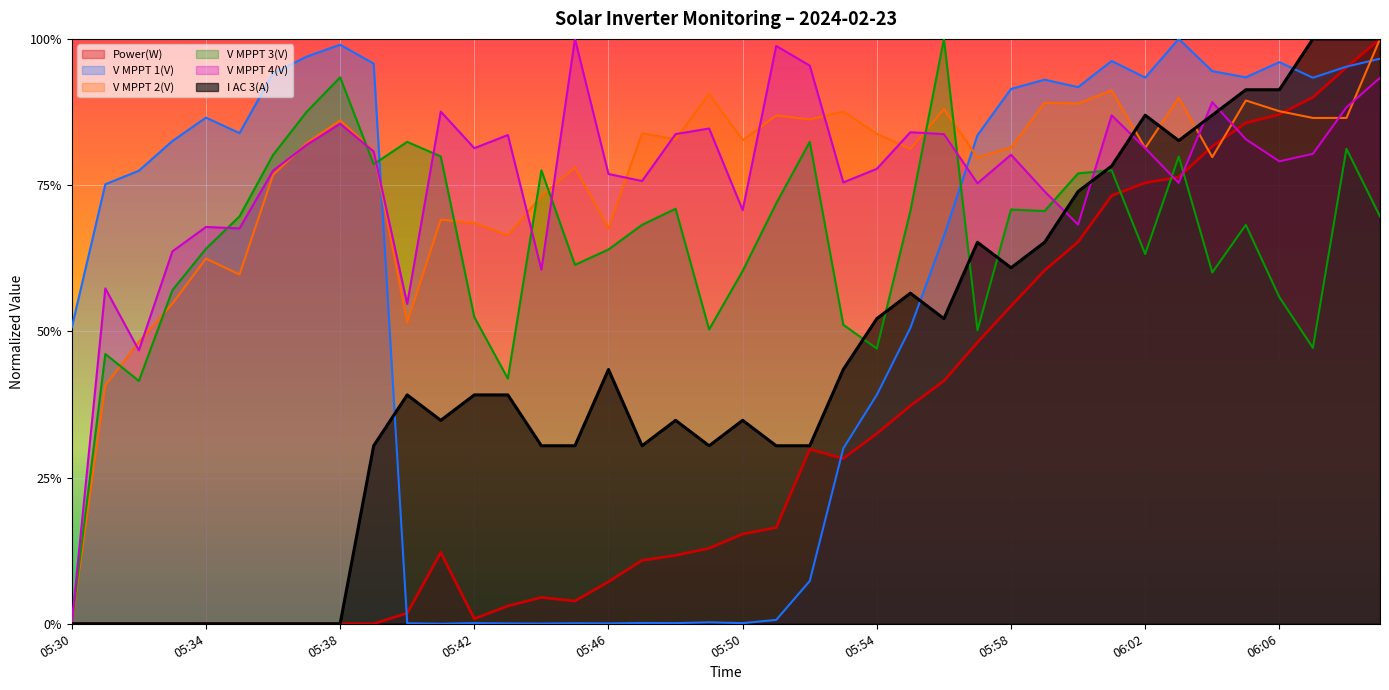

Does the chart display data point markers on the line(s)?

No